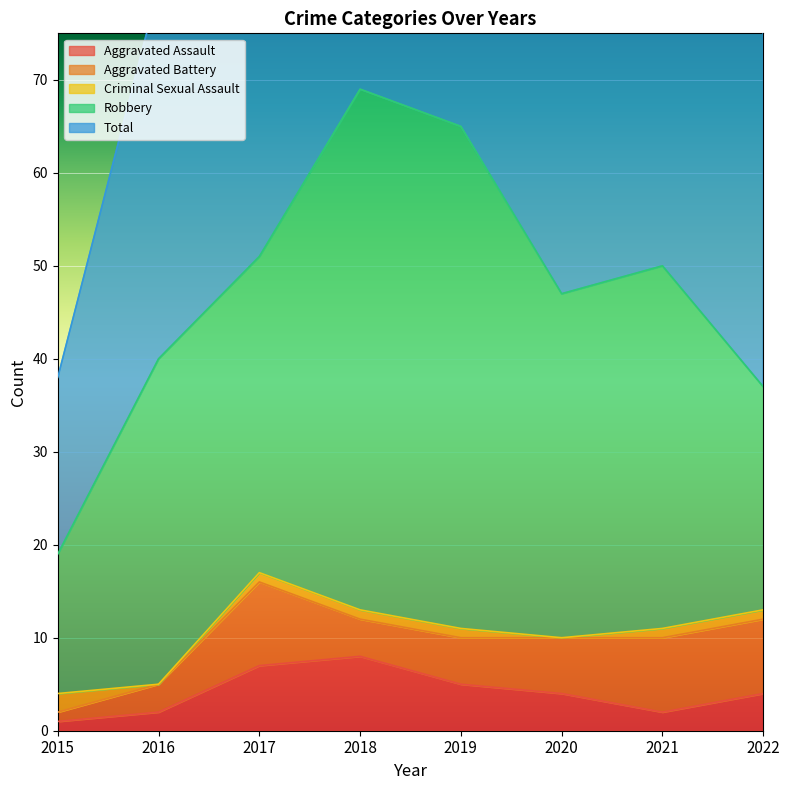

At which category does the chart reach its peak across all series?

2018